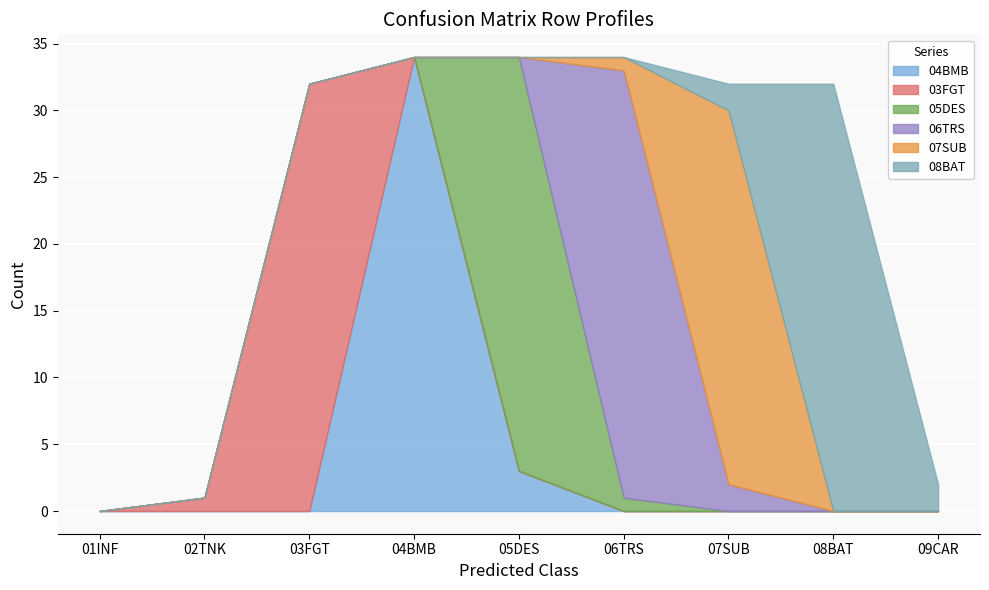

Which series has the widest spread of values?

04BMB